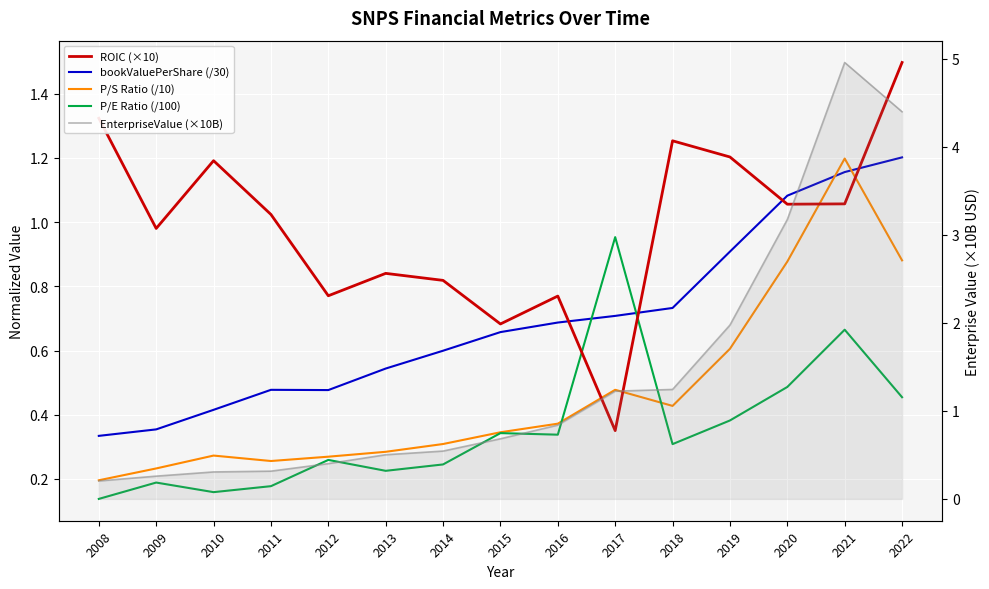

What is the minimum value shown in the chart?

0.1